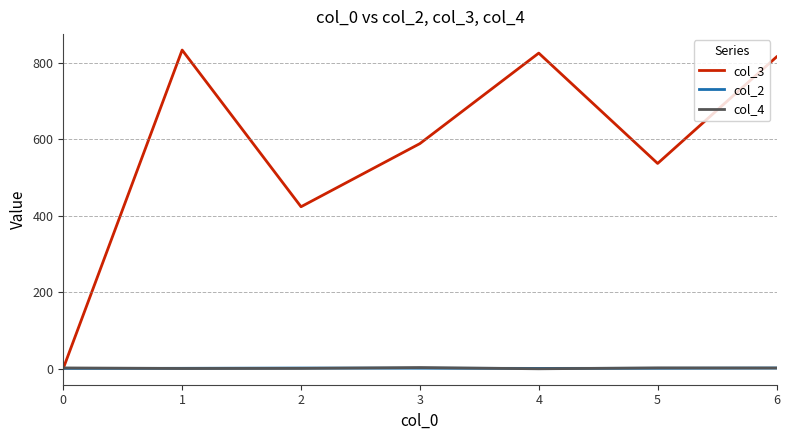

At how many categories does at least one series exceed 441?

5